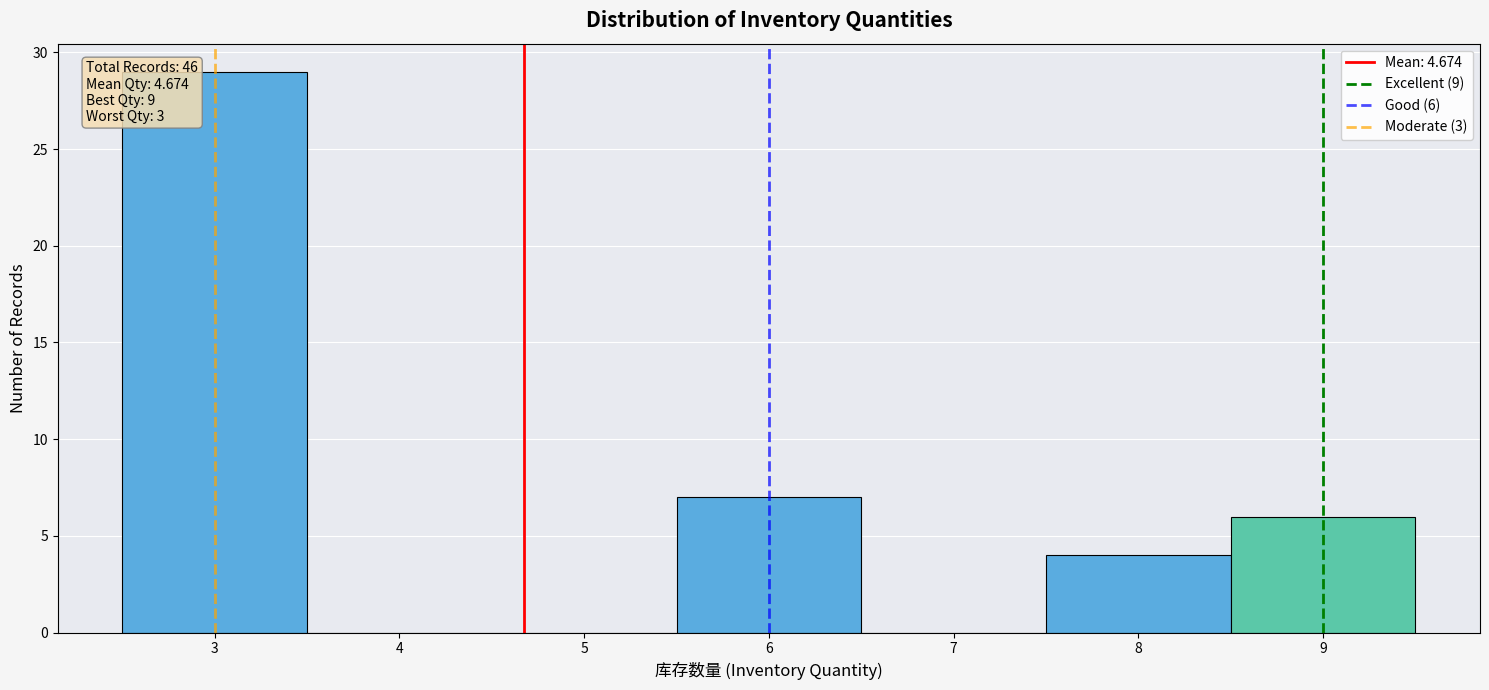

Over which range of the x-axis is the bar tallest?

2.5 to 3.5